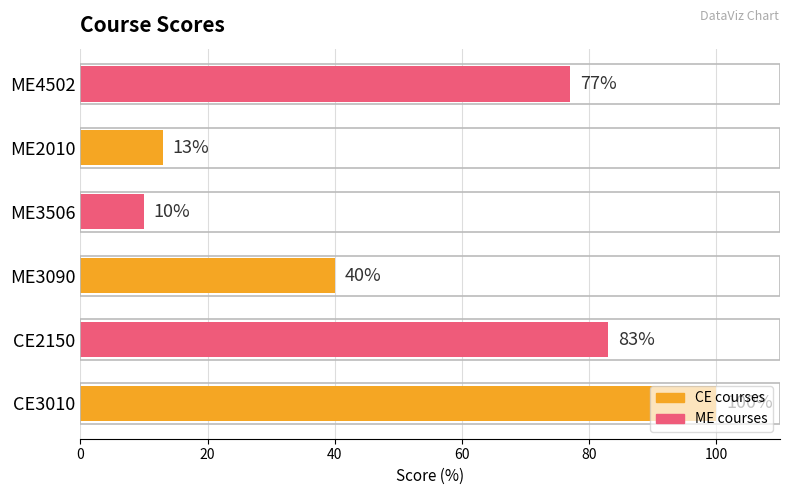

What is the average value?

54